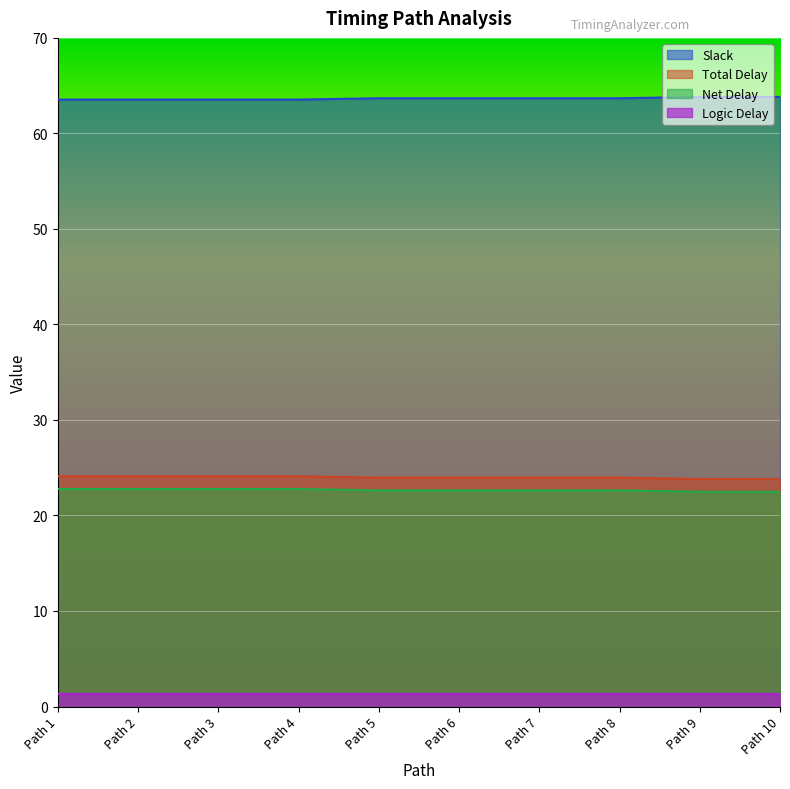

Rank the categories by Slack value from lowest to highest.

Path 1, Path 2, Path 3, Path 4, Path 5, Path 6, Path 7, Path 8, Path 9, Path 10